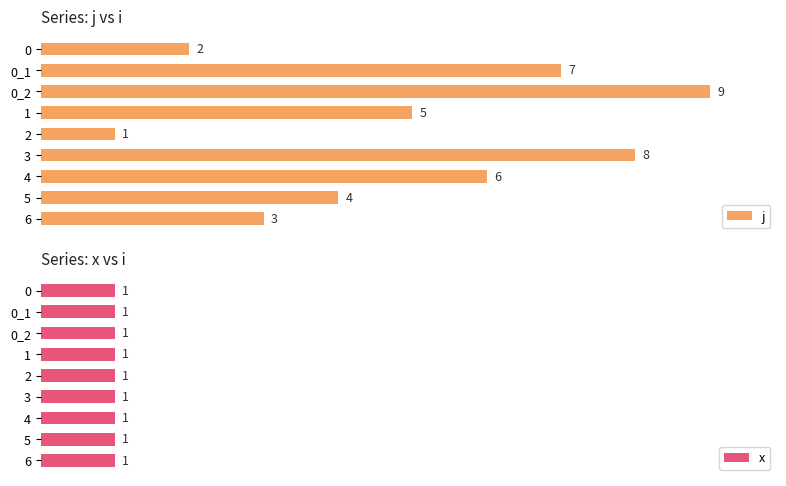

List the labels in order of j value, largest first.

0_2, 3, 0_1, 4, 1, 5, 6, 0, 2